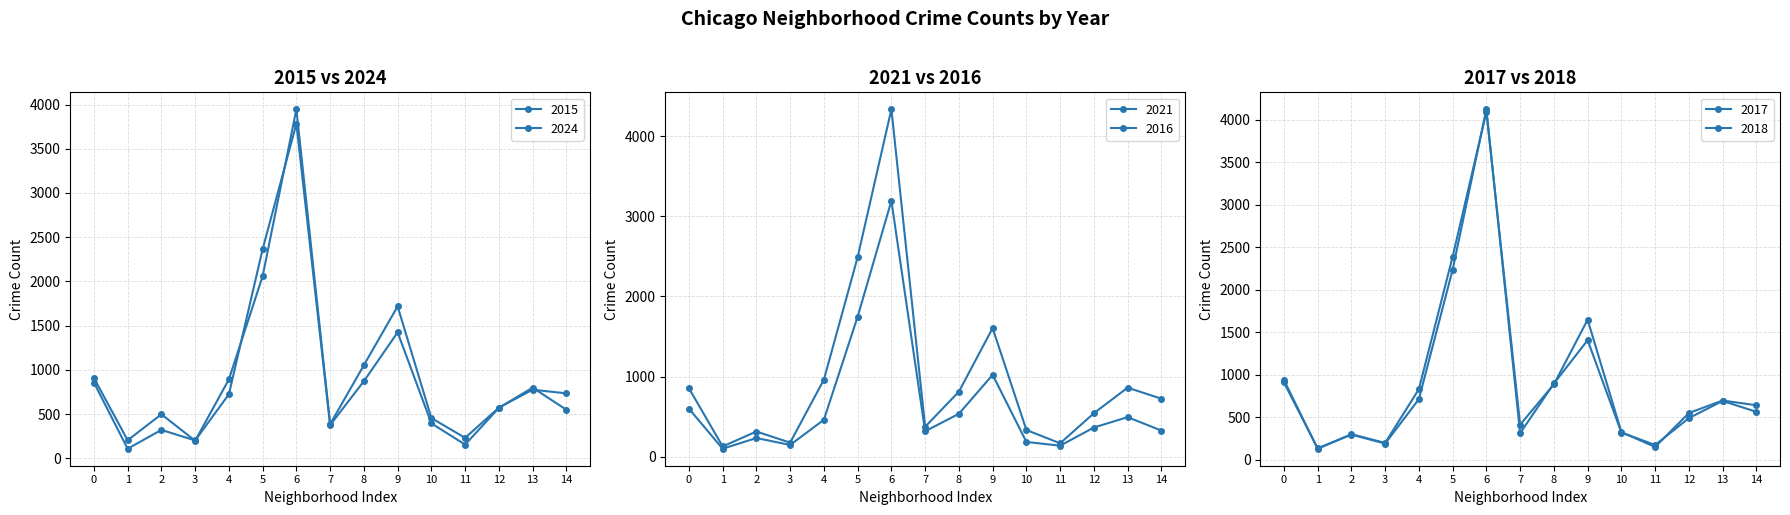

True or false: 2024 has more than 1 interior local peaks.

True